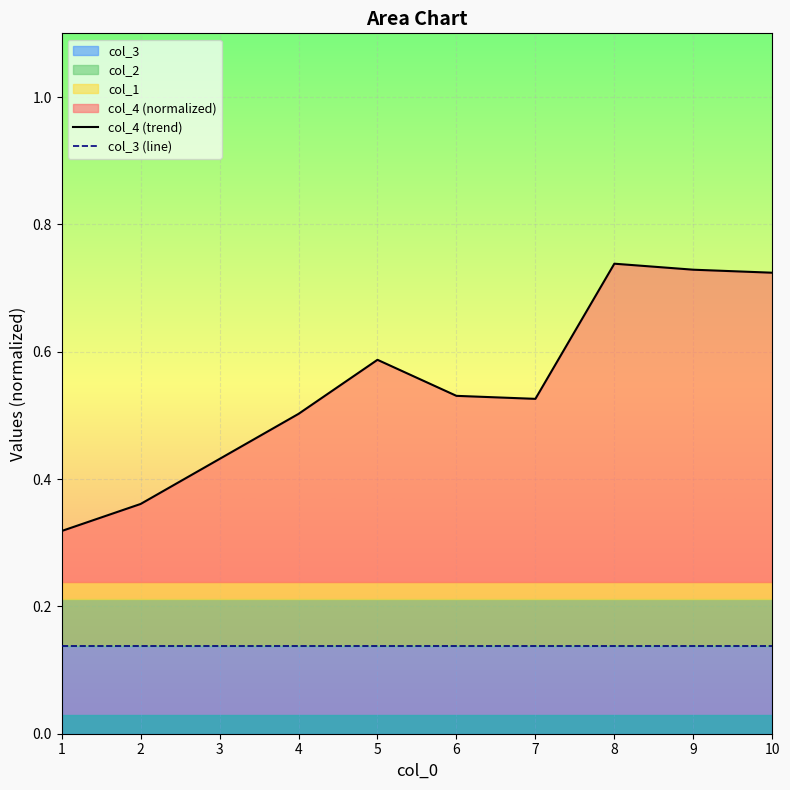

Reading left to right, extract all data points from this chart.

col_4 (trend): 1=0.3	2=0.4	3=0.4	4=0.5	5=0.6	6=0.5	7=0.5	8=0.7	9=0.7	10=0.7
col_3 (line): 1=0.1	2=0.1	3=0.1	4=0.1	5=0.1	6=0.1	7=0.1	8=0.1	9=0.1	10=0.1